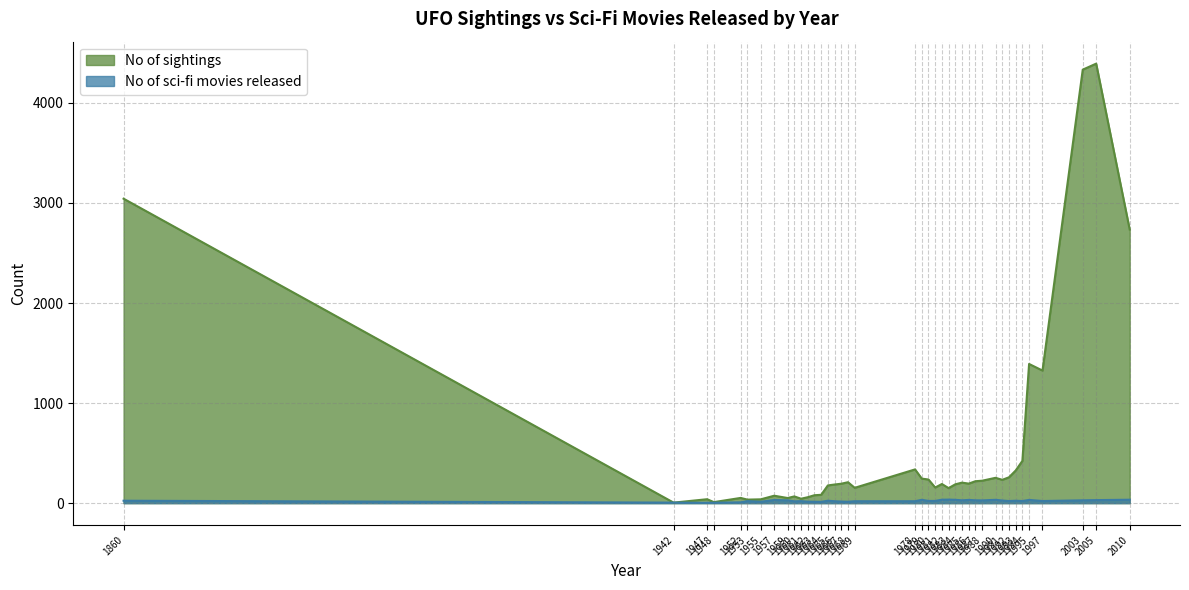

Which series has the largest total across all categories?

No of sightings